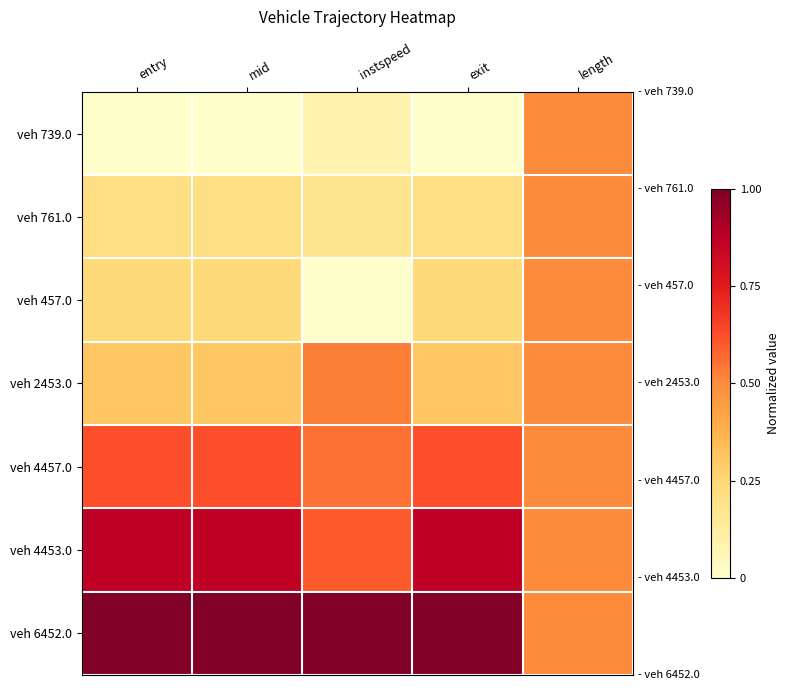

How many data points does each series have?

5